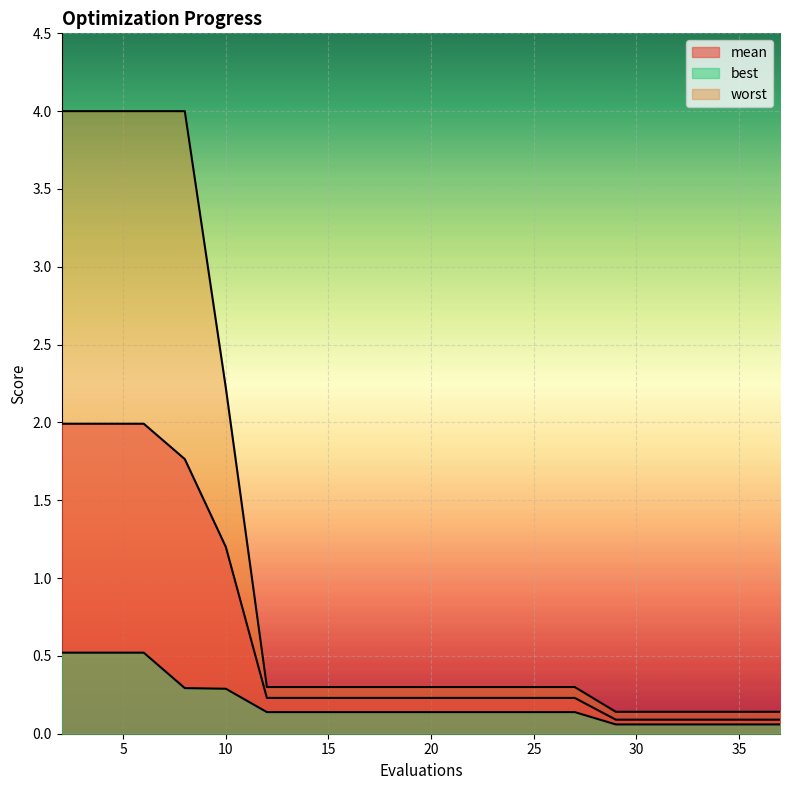

Does the chart display data point markers on the line(s)?

No